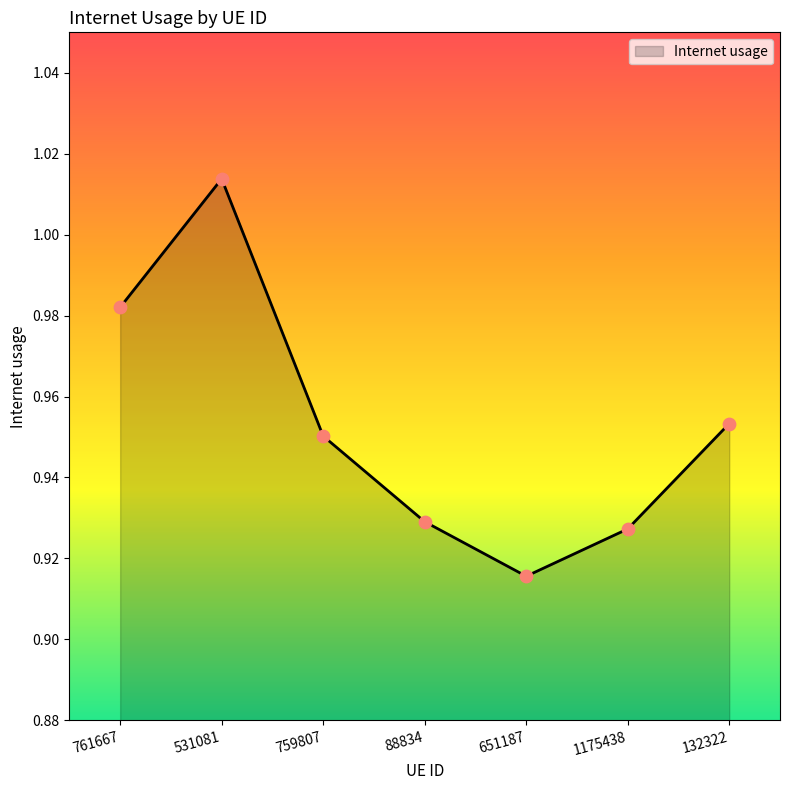

Which has a higher value, 759807 or 651187?

759807